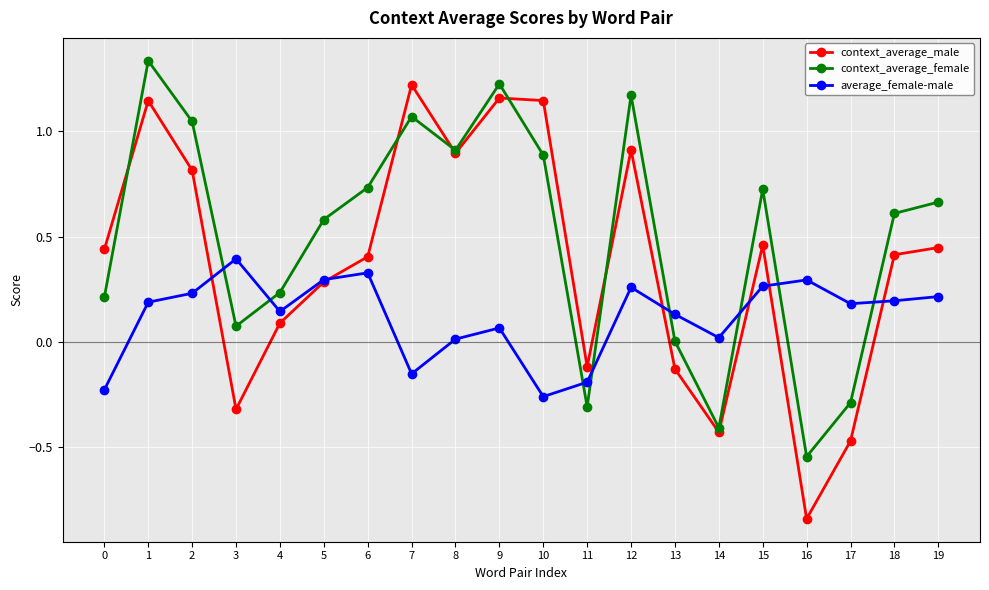

After their last crossing, which series has the higher values: context_average_female or average_female-male?

context_average_female